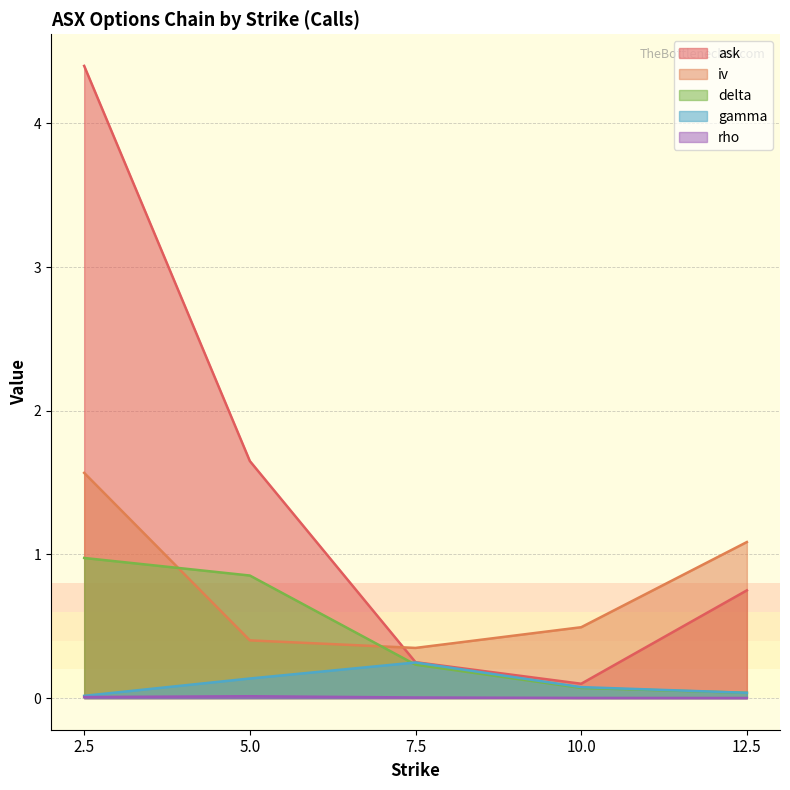

What is the label of the 1st point from the left?

2.5